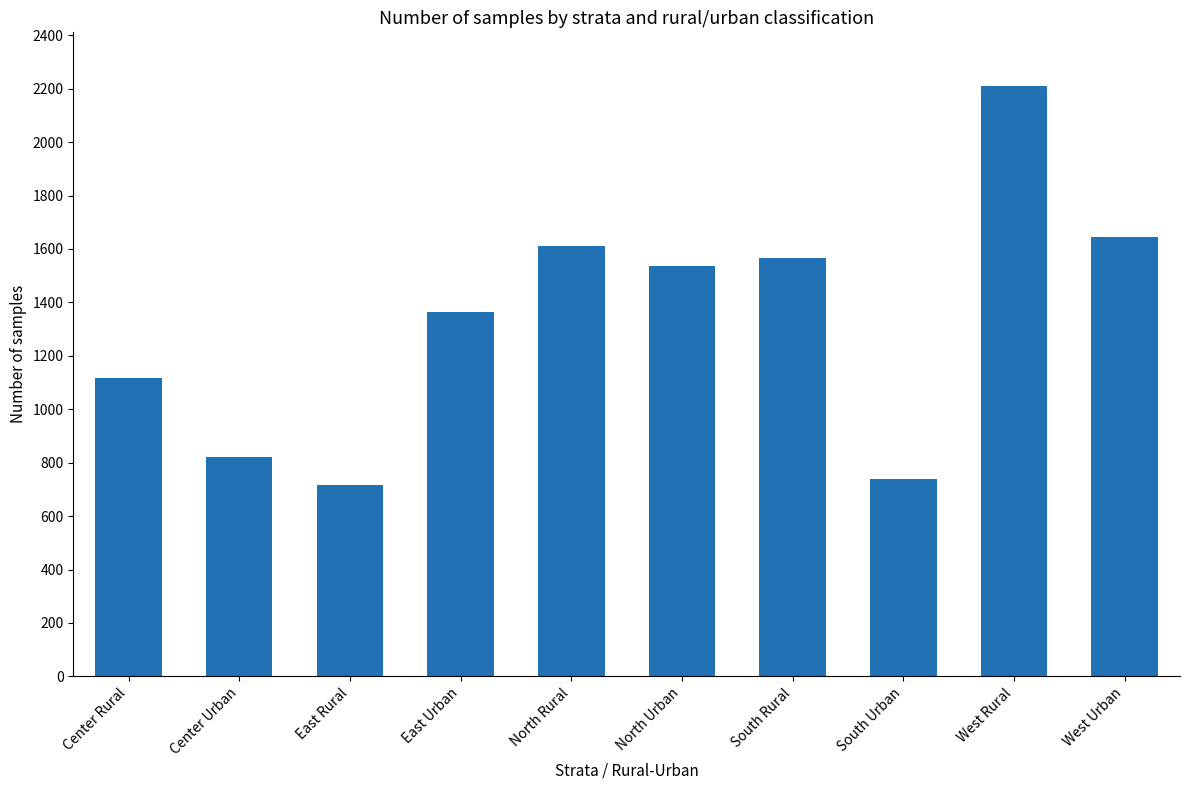

What is the change in value from Center Urban to South Urban?

-82